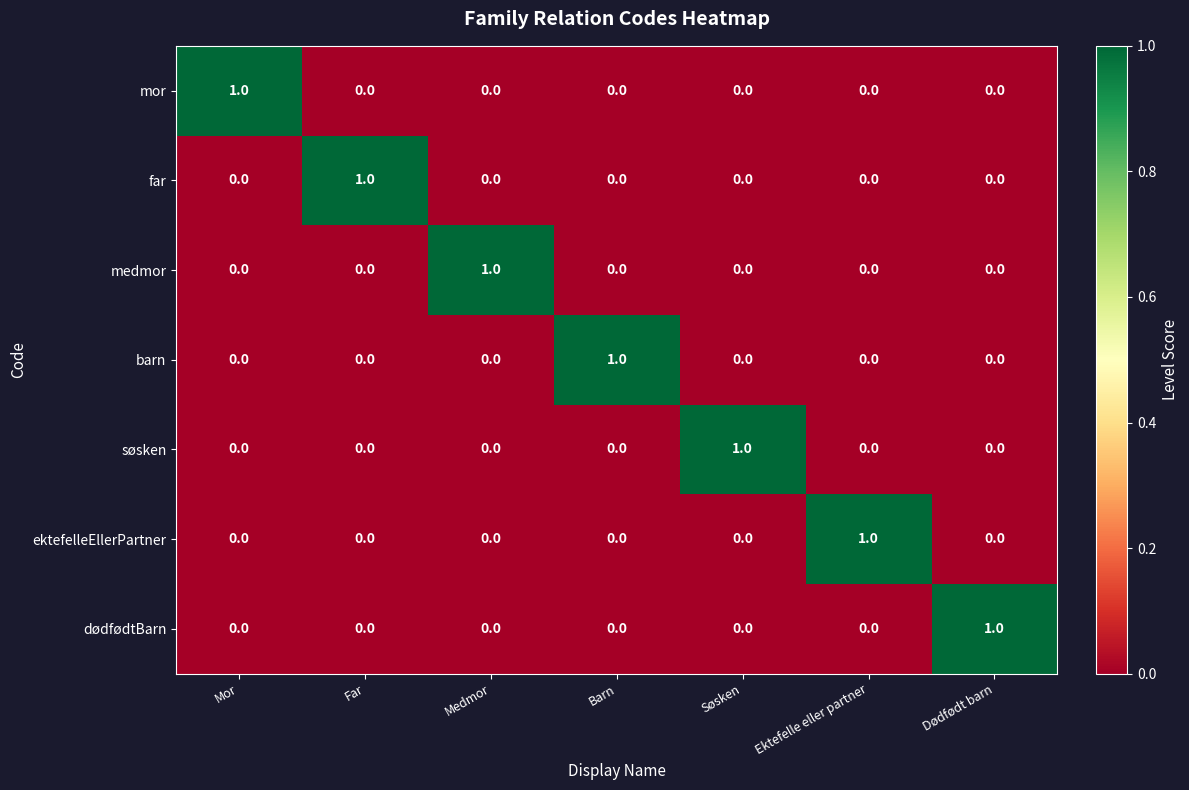

At which label does medmor reach its peak?

Medmor